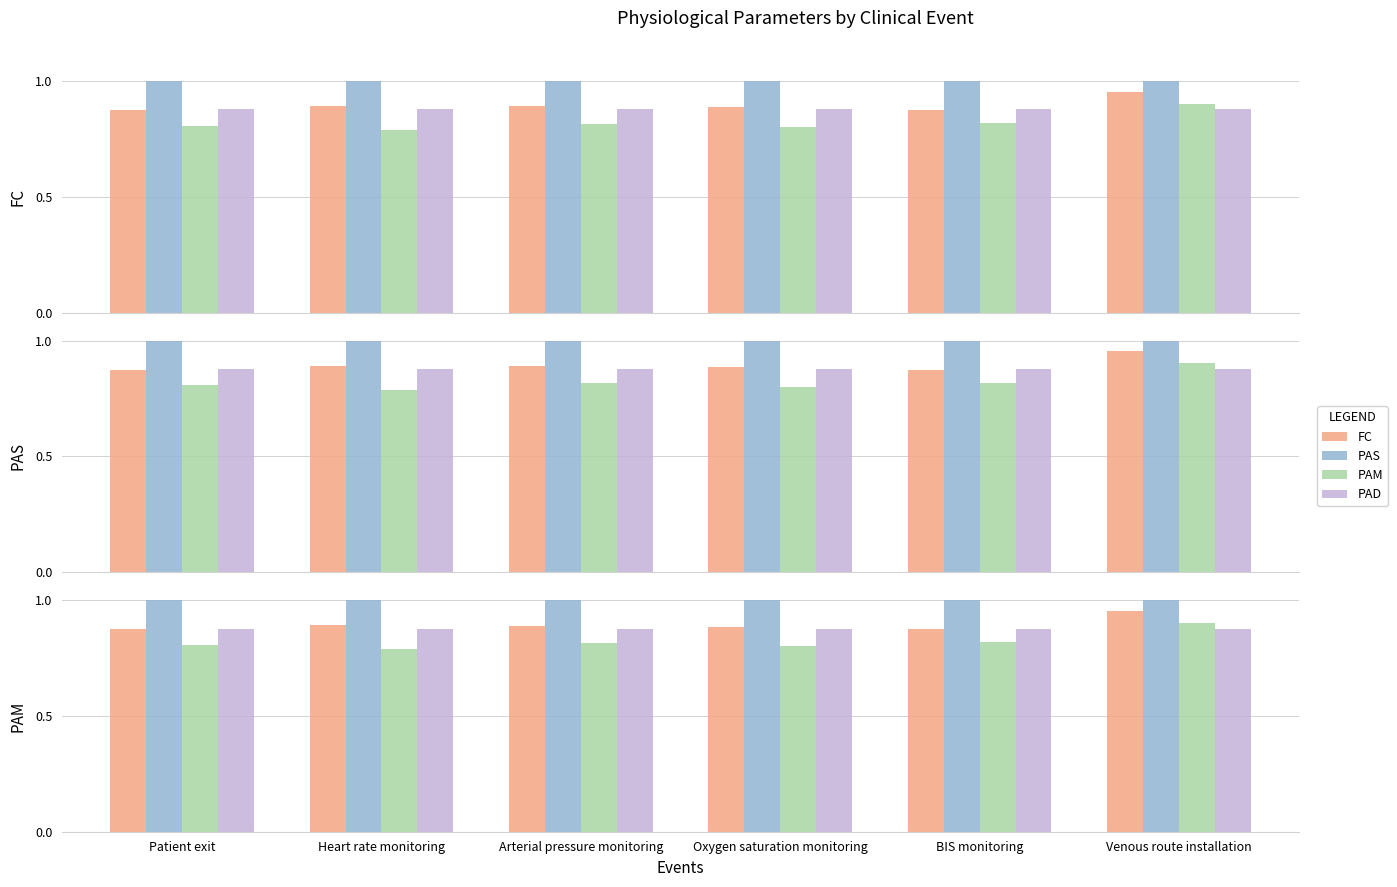

How many categories are shown in the chart?

6